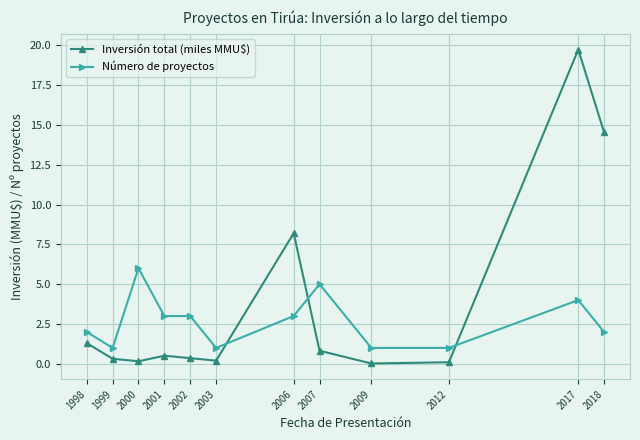

What is the difference between the Número de proyectos values at 2001 and 2000?

3.0